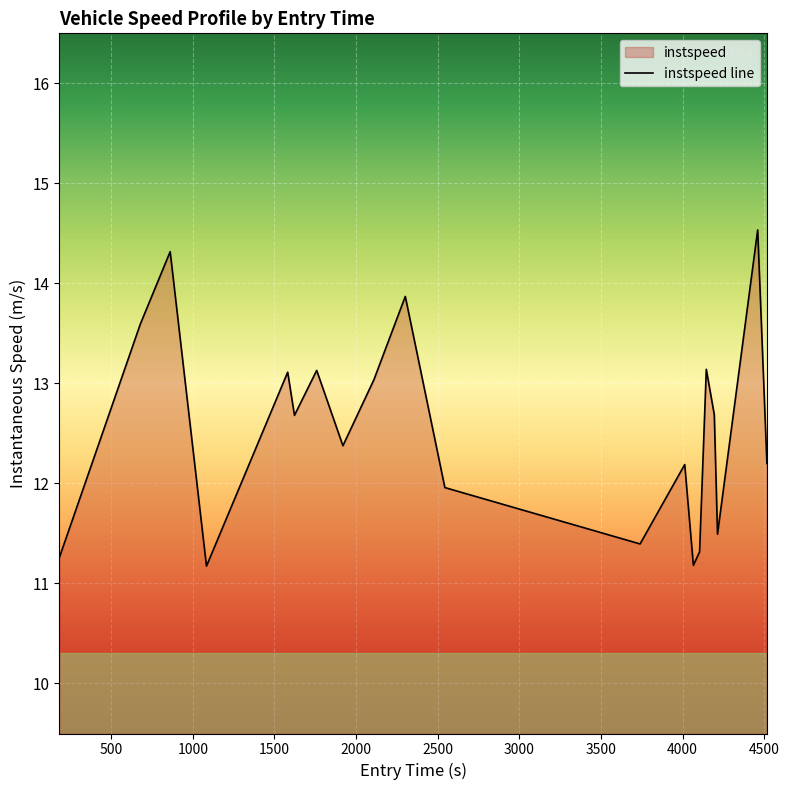

What is the maximum value shown in the chart?

14.5